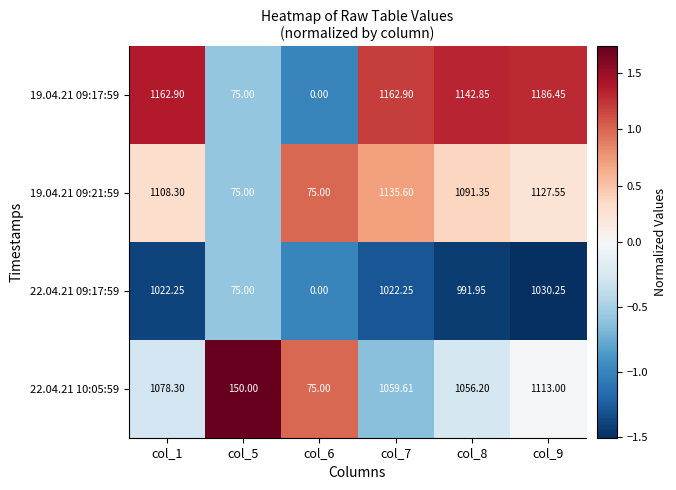

How many data points in 19.04.21 09:17:59 are above 1162?

3